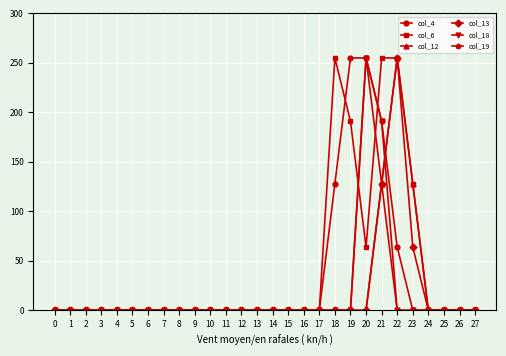

At which category is the sum across all series the highest?

21